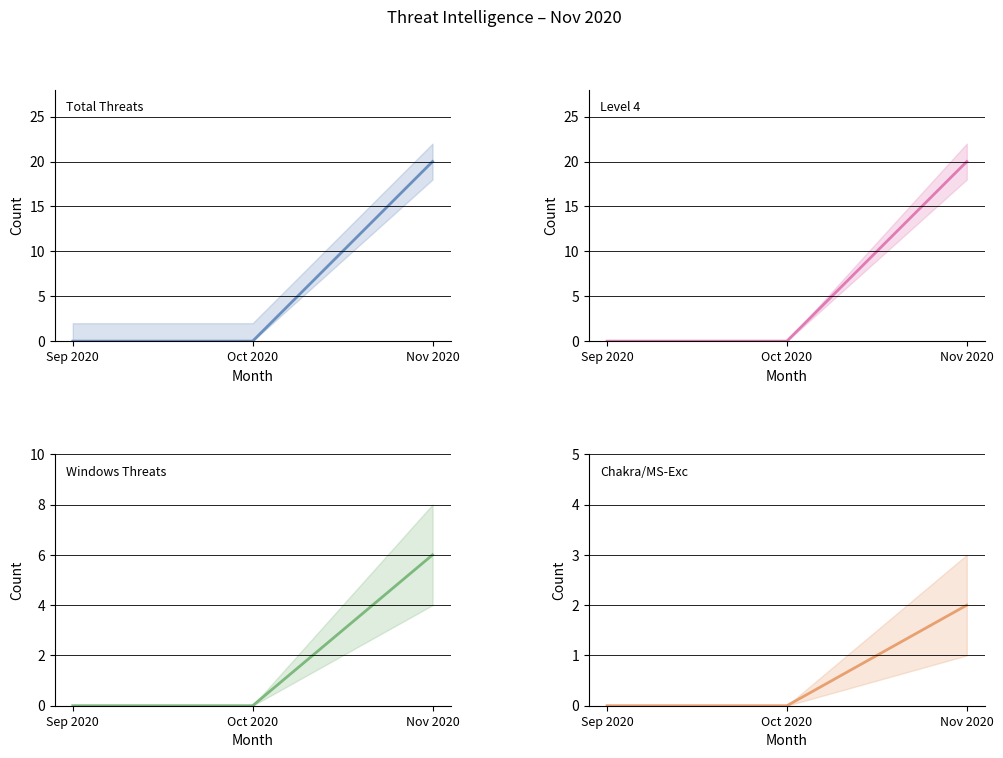

What is the maximum value shown in the chart?

20